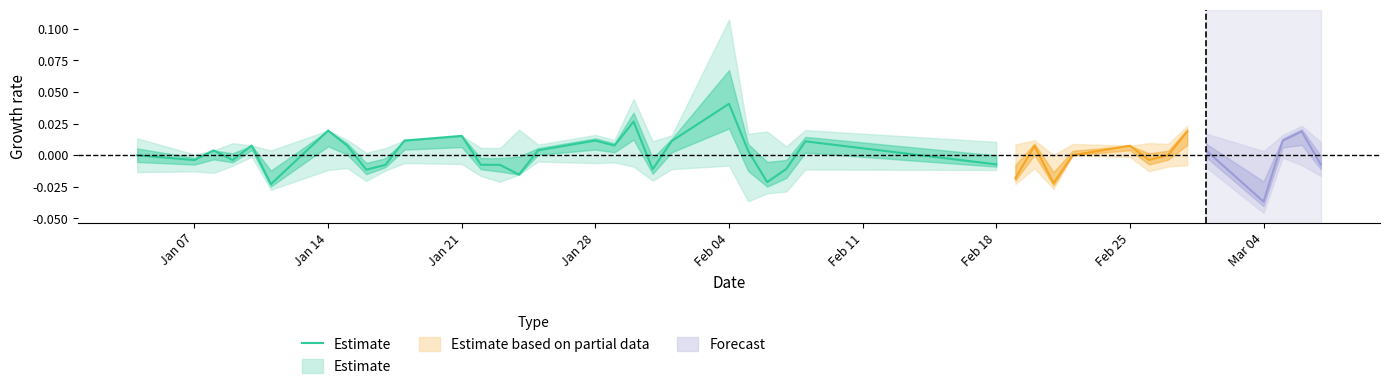

How many lines are shown in the chart?

1